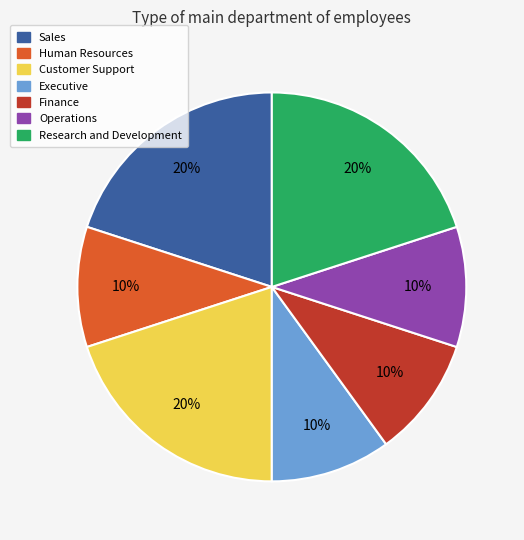

Is there a majority slice in this chart?

No